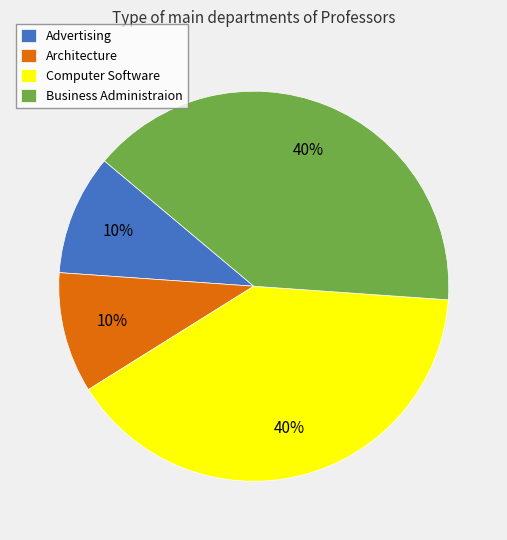

Count the number of slices in the pie.

4